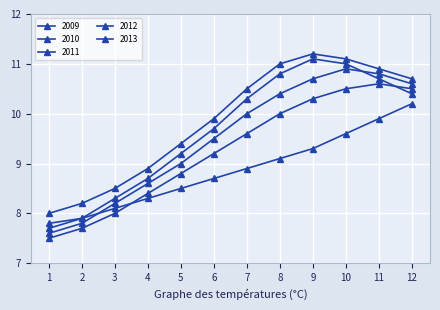

Does the chart have visible grid lines?

Yes